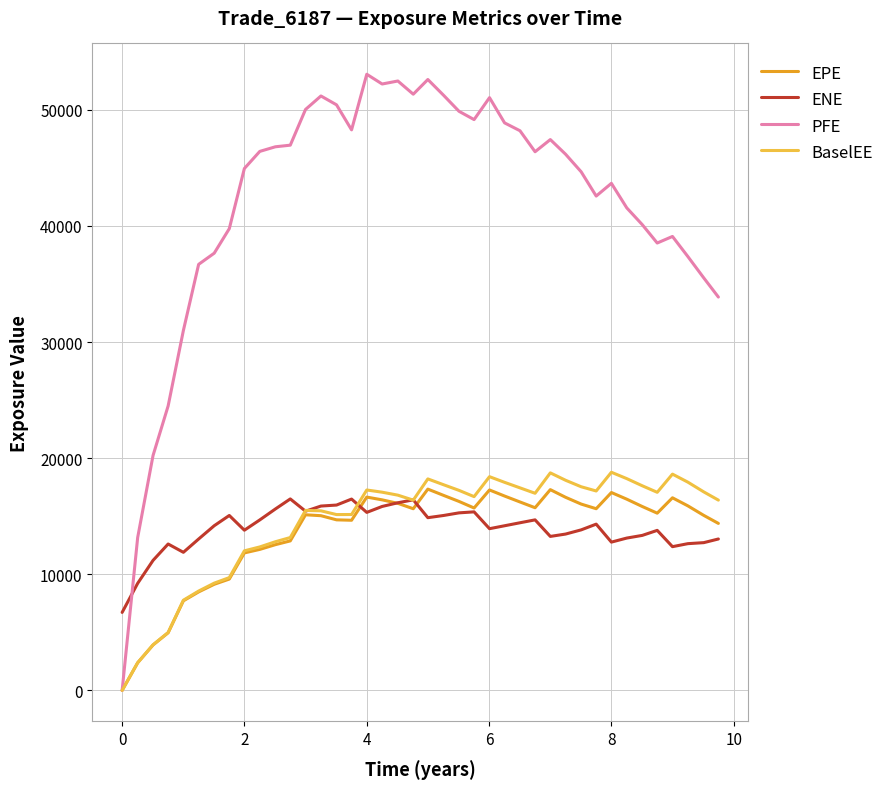

True or false: PFE and ENE intersect in this chart.

True